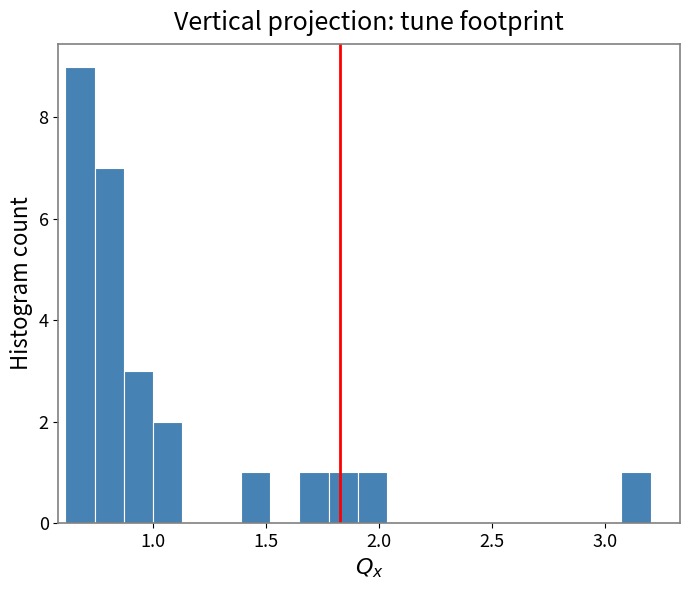

Around what value on the x-axis is the tallest bar? Give the approximate position of its centre, as read against the axis.

0.70